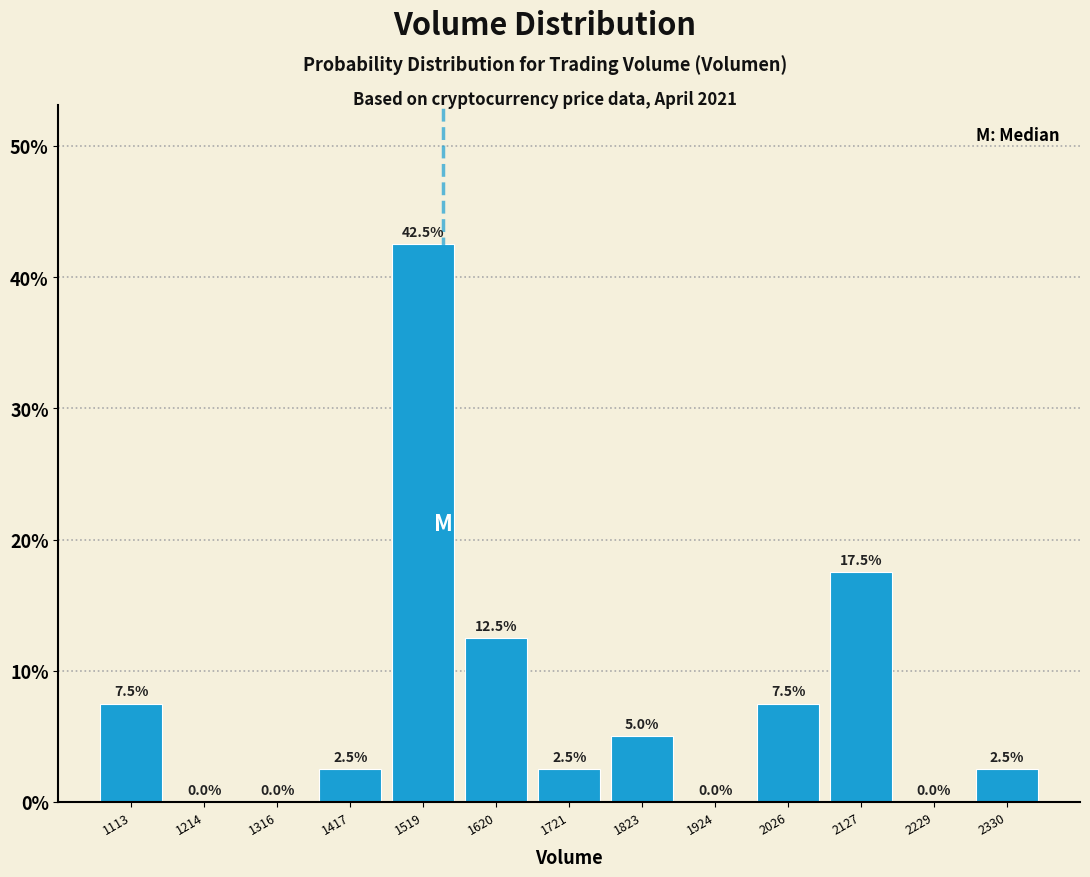

Reading left to right, transcribe this chart: for each bar, give the range it covers on the x-axis and its height. The bar edges are not printed on the chart, so give them approximately, as read against the axis.

1060 to 1160: 7.5
1160 to 1260: 0.0
1260 to 1360: 0.0
1360 to 1460: 2.5
1460 to 1560: 42.5
1560 to 1680: 12.5
1680 to 1780: 2.5
1780 to 1880: 5.0
1880 to 1980: 0.0
1980 to 2080: 7.5
2080 to 2180: 17.5
2180 to 2280: 0.0
2280 to 2380: 2.5